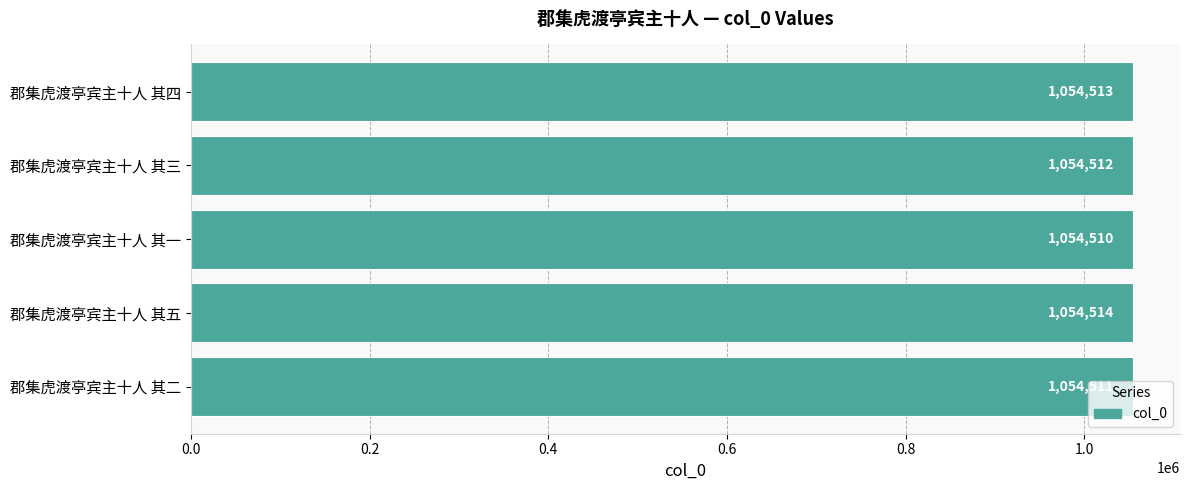

Which has a higher value, 郡集虎渡亭宾主十人 其一 or 郡集虎渡亭宾主十人 其五?

郡集虎渡亭宾主十人 其五